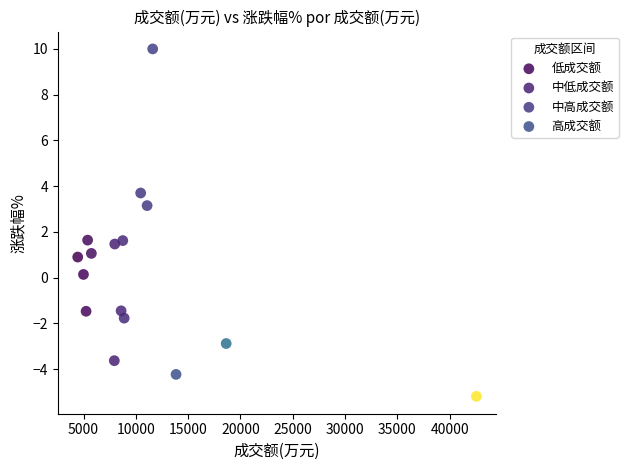

Which series has the widest spread of Y values?

高成交额